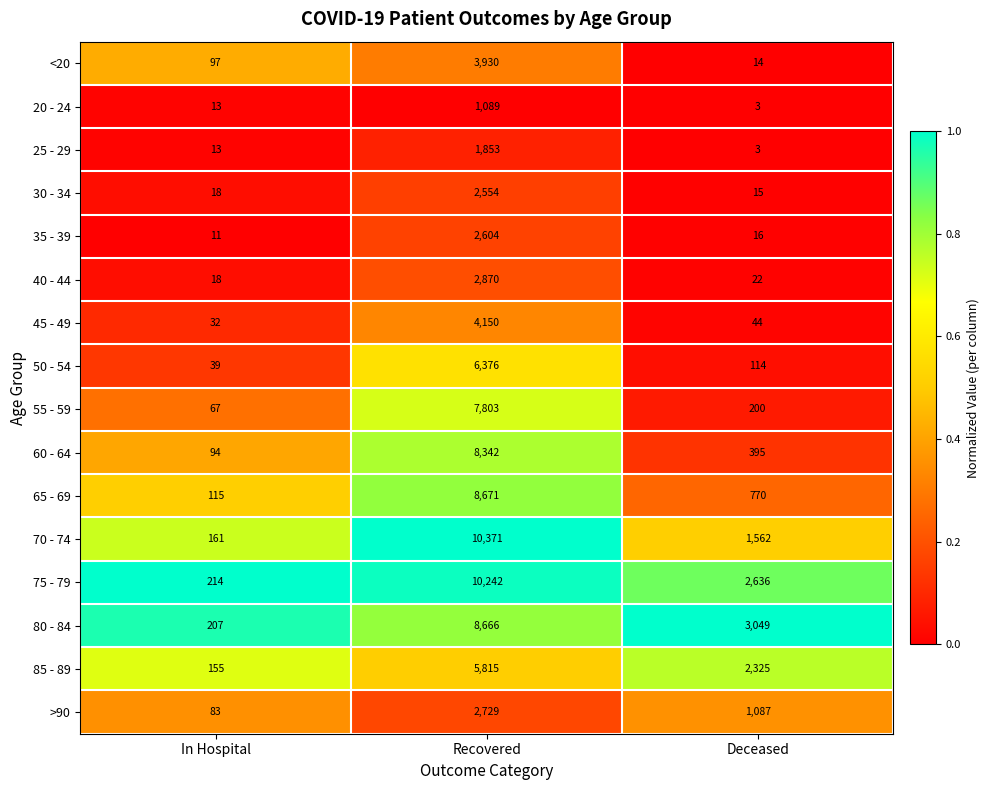

At which category does the chart reach its minimum across all series?

Deceased